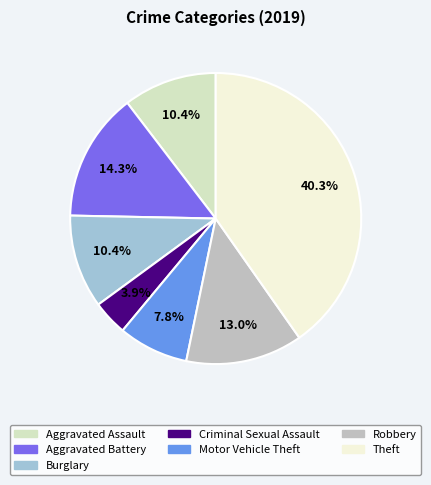

Does Criminal Sexual Assault represent more than half of the total?

No